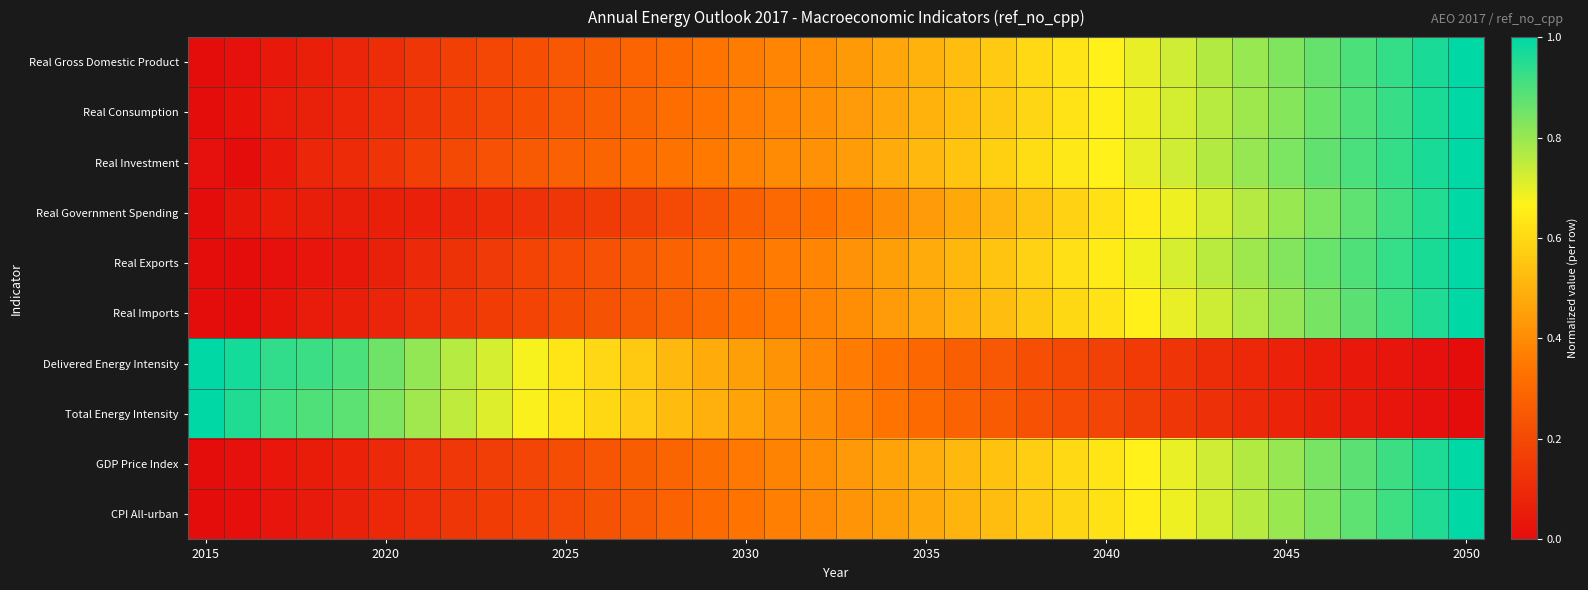

At which category is the sum across all series the highest?

2050